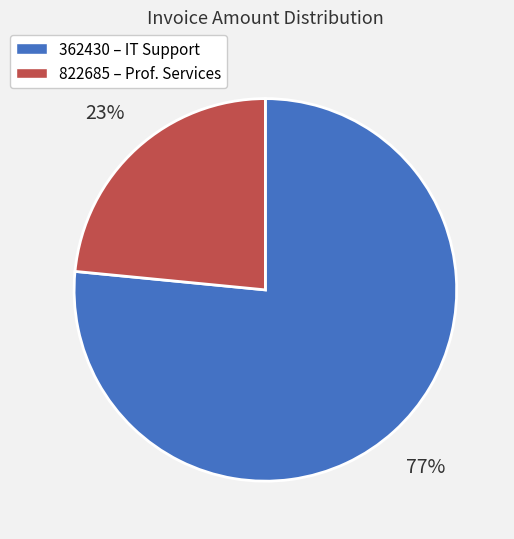

True or false: 362430 accounts for 66% of the total.

False